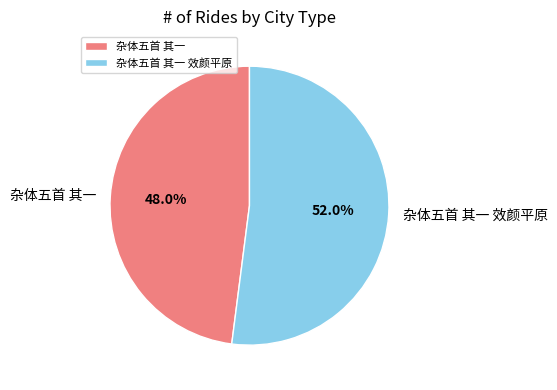

What is the largest slice in the pie chart?

杂体五首 其一 效颜平原